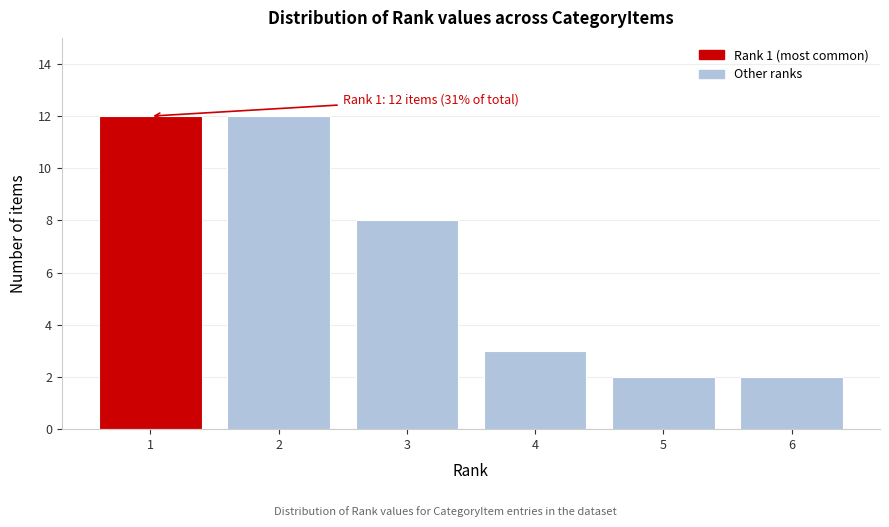

Reading left to right, list all the values displayed in this chart.

12	12	8	3	2	2